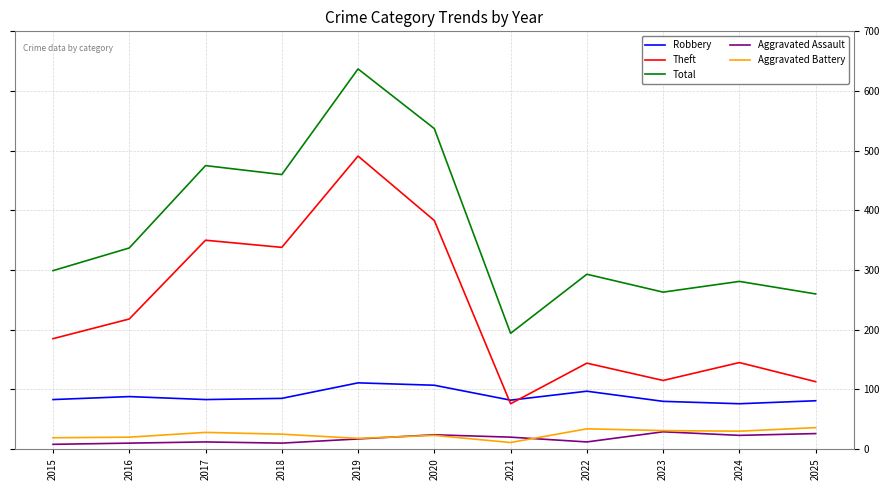

At which category is the sum across all series the highest?

2019